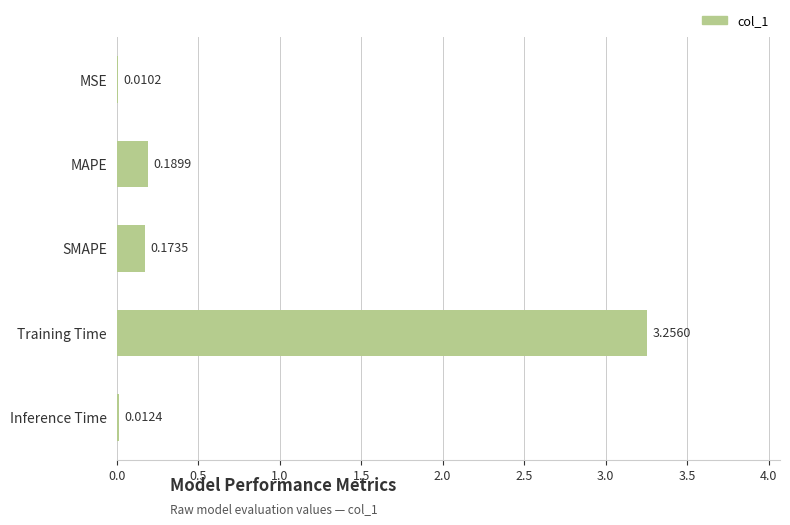

Does the chart contain stacked bars?

No